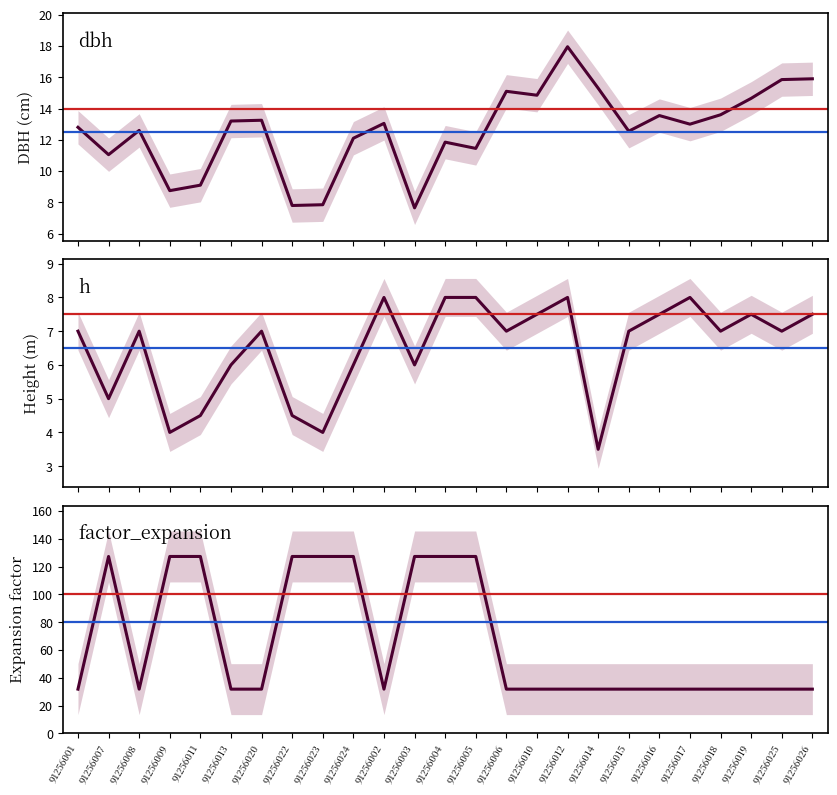

Does the chart display data point markers on the line(s)?

No